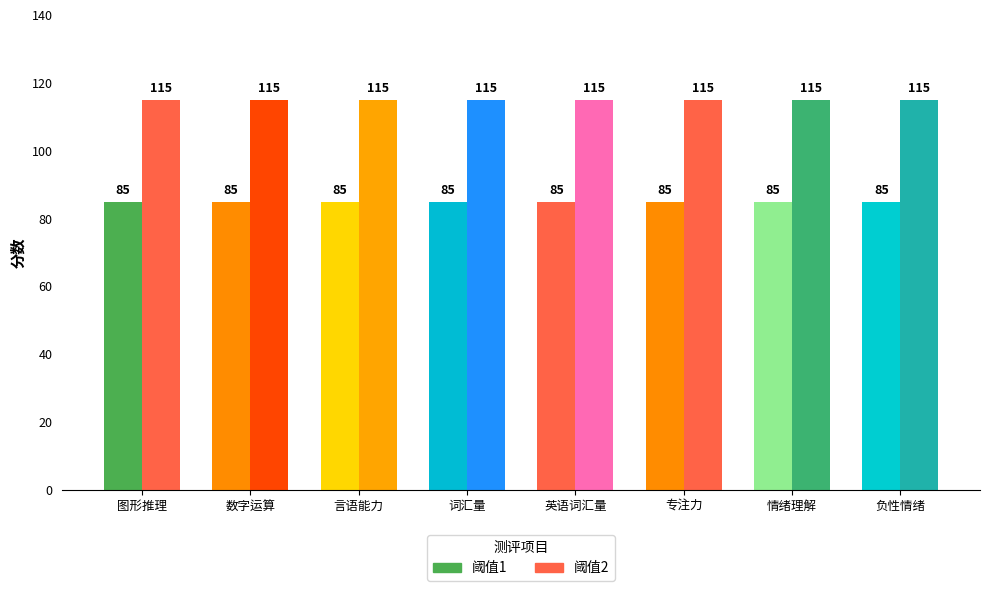

What is the minimum value for 阈值1?

85